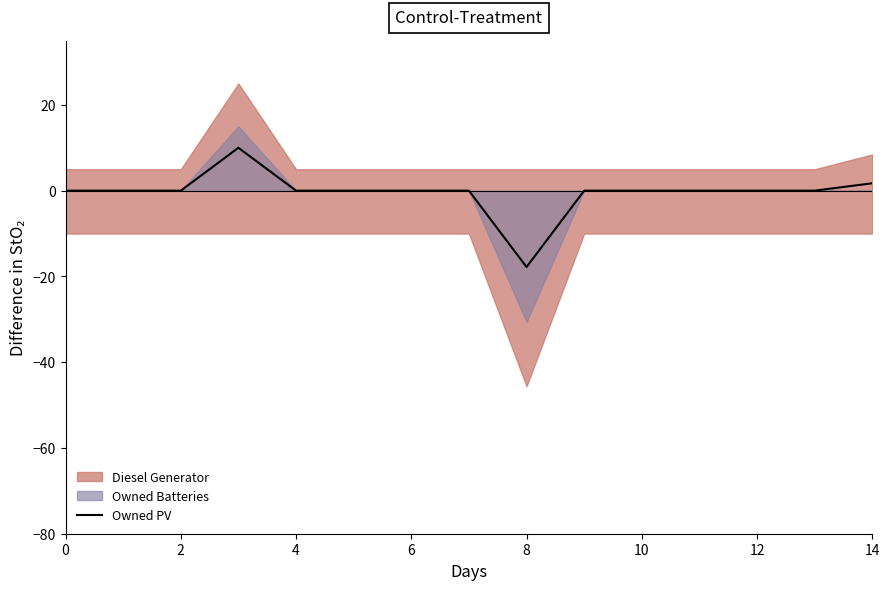

Which label corresponds to the smallest value in the chart?

8